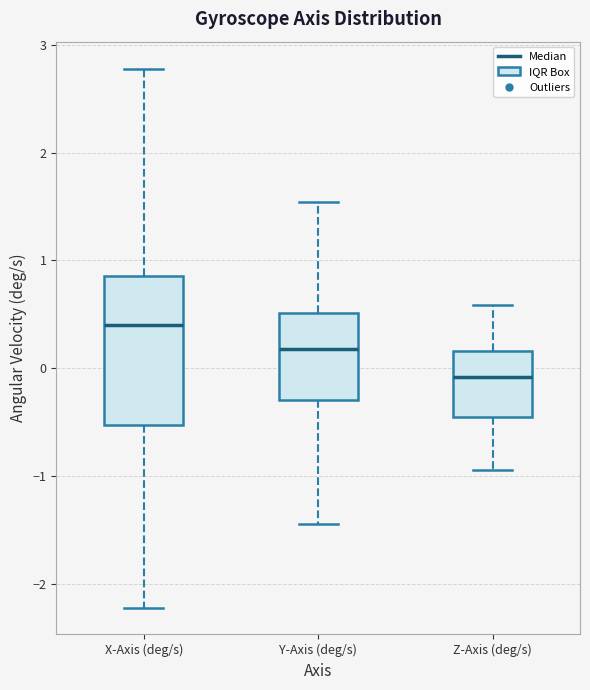

Comparing the boxes themselves (not the whiskers), which one is the tallest?

X-Axis (deg/s)